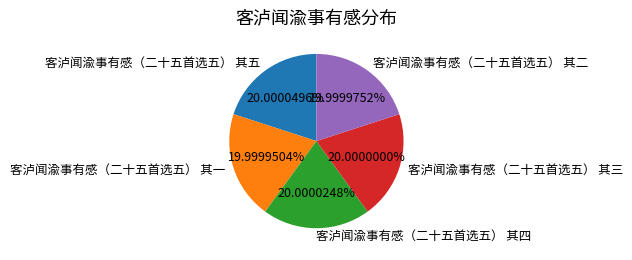

Does 客泸闻渝事有感（二十五首选五） 其三 represent more than half of the total?

No